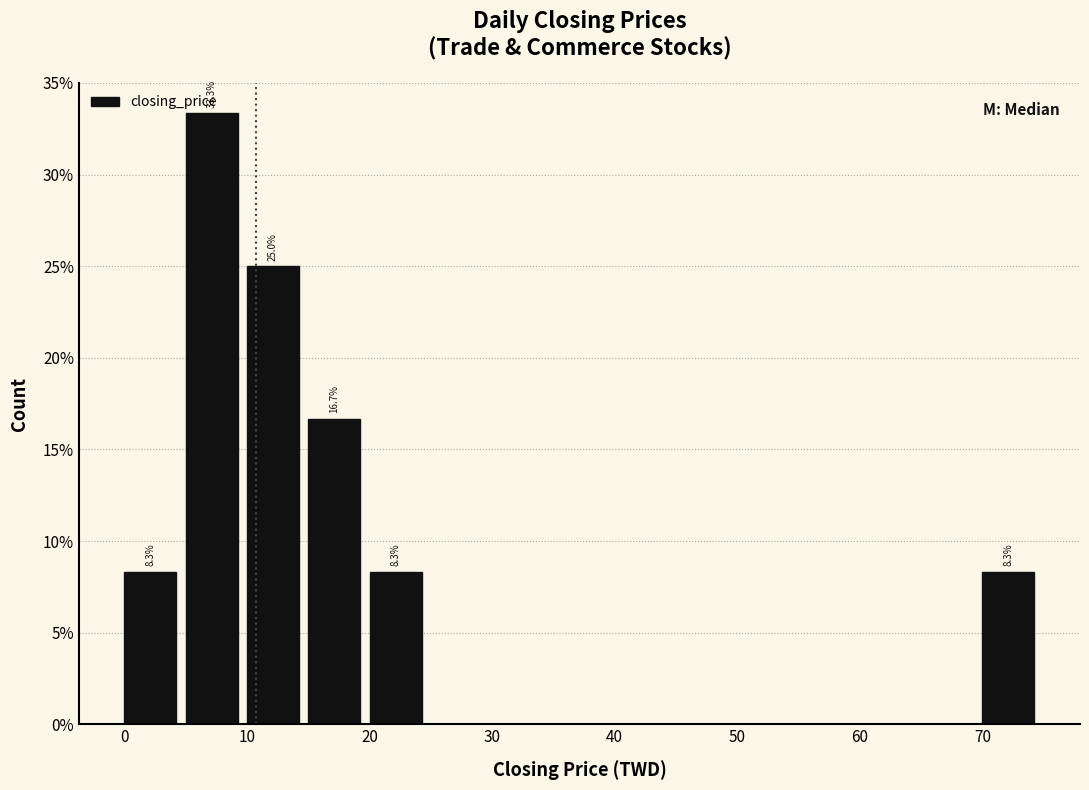

Over which range of the x-axis is the bar tallest?

5 to 10